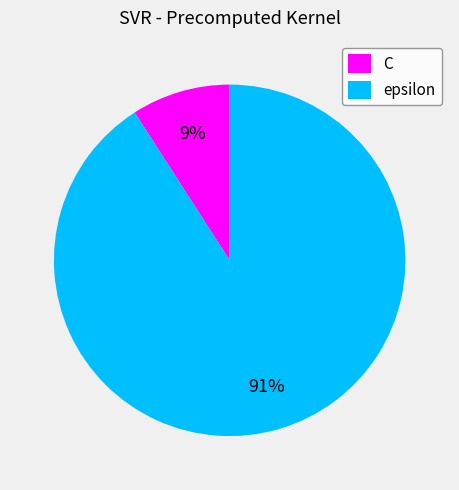

To the nearest percent, what portion does C represent?

9%